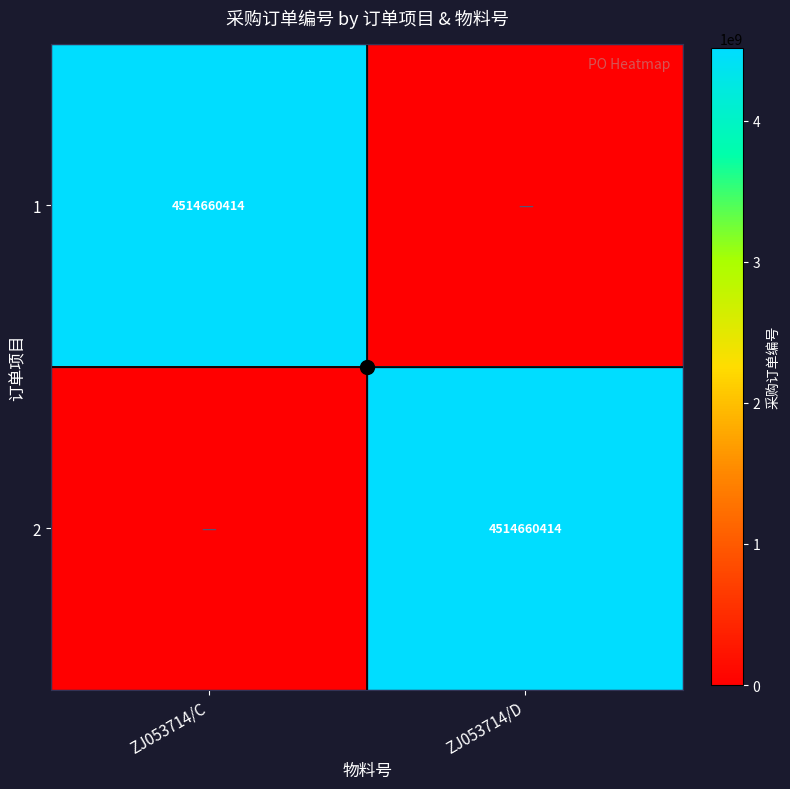

The 1 series shows 1933004172 at ZJ053714/C. True or false?

False